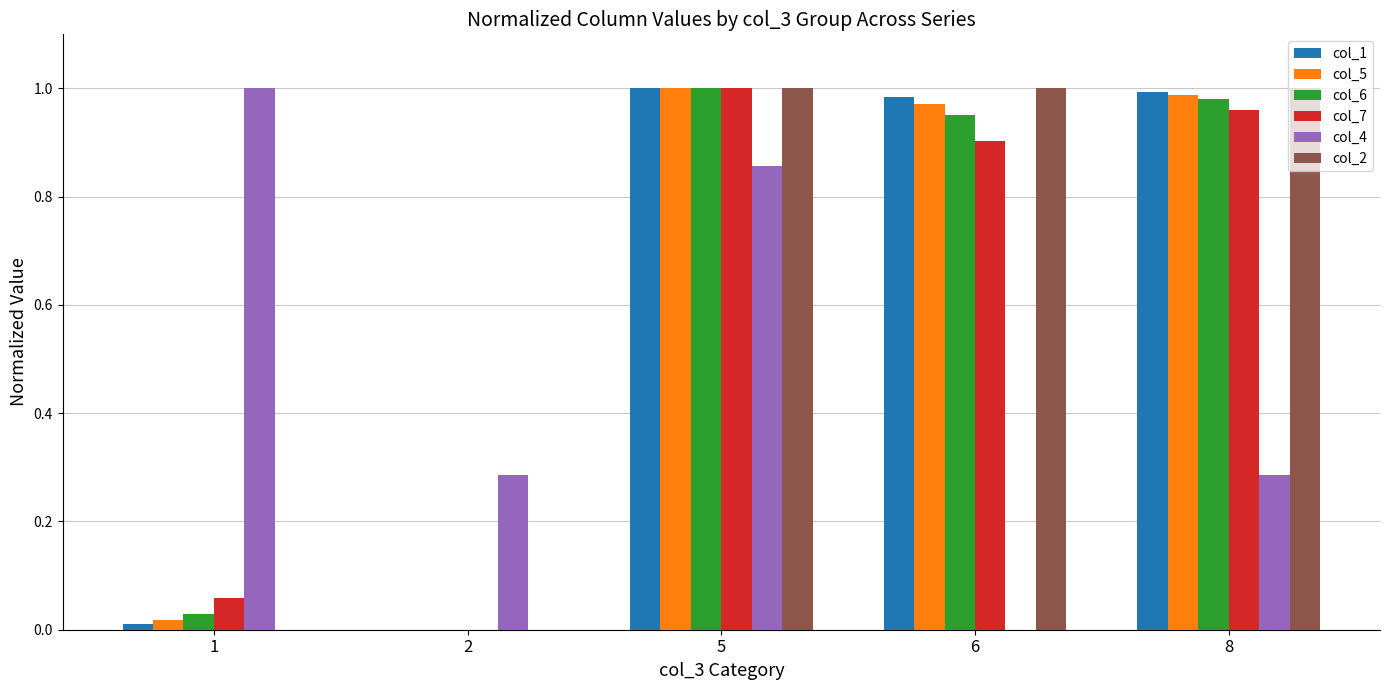

The col_4 series shows 0.5 at 5. True or false?

False